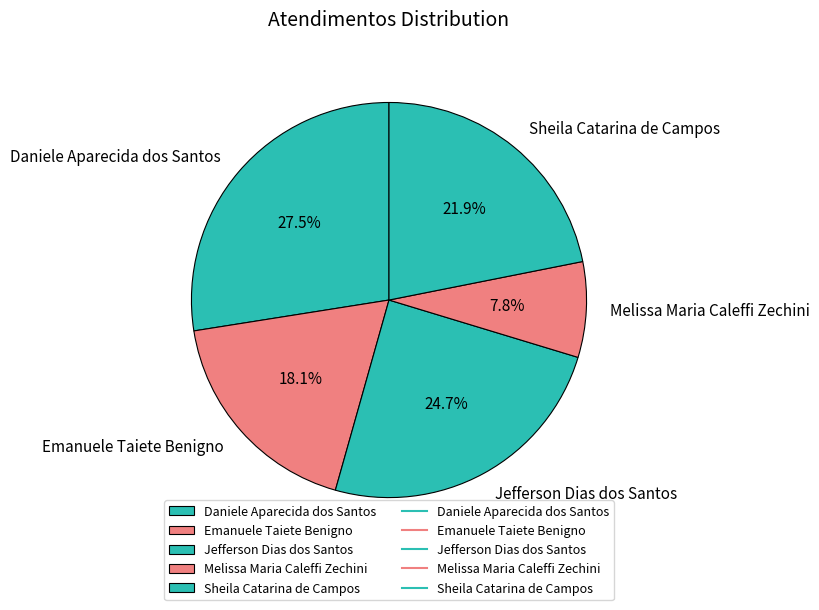

Is it true that Emanuele Taiete Benigno is 26% of the pie?

False